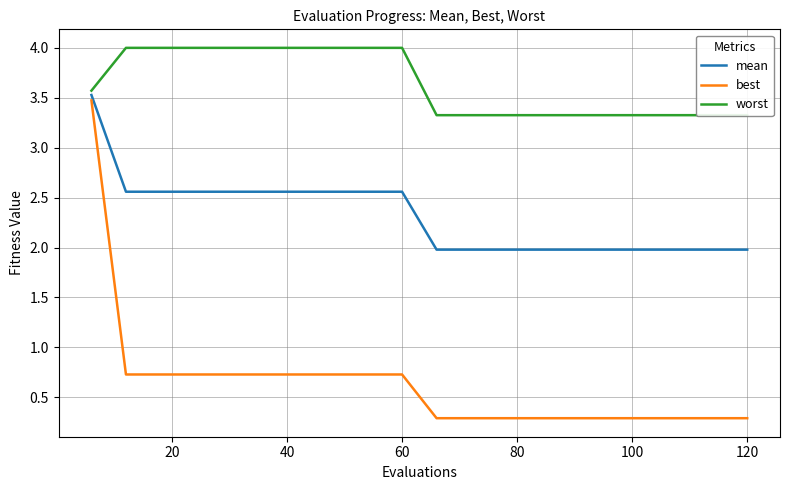

Which series has the largest total across all categories?

worst